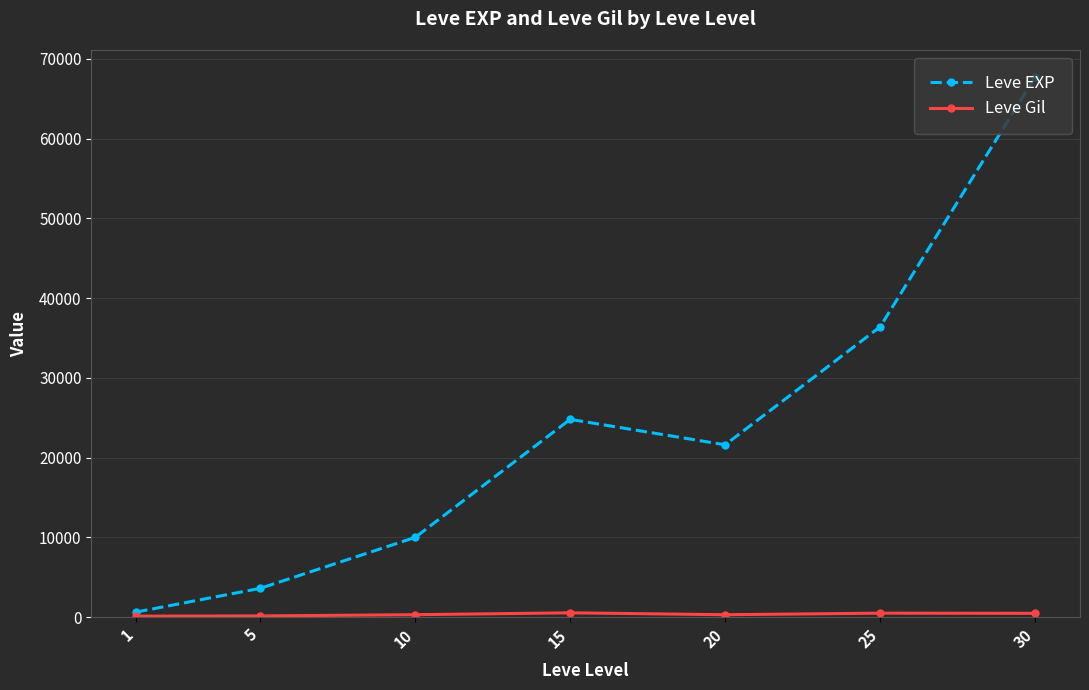

At which category does the chart reach its peak across all series?

30